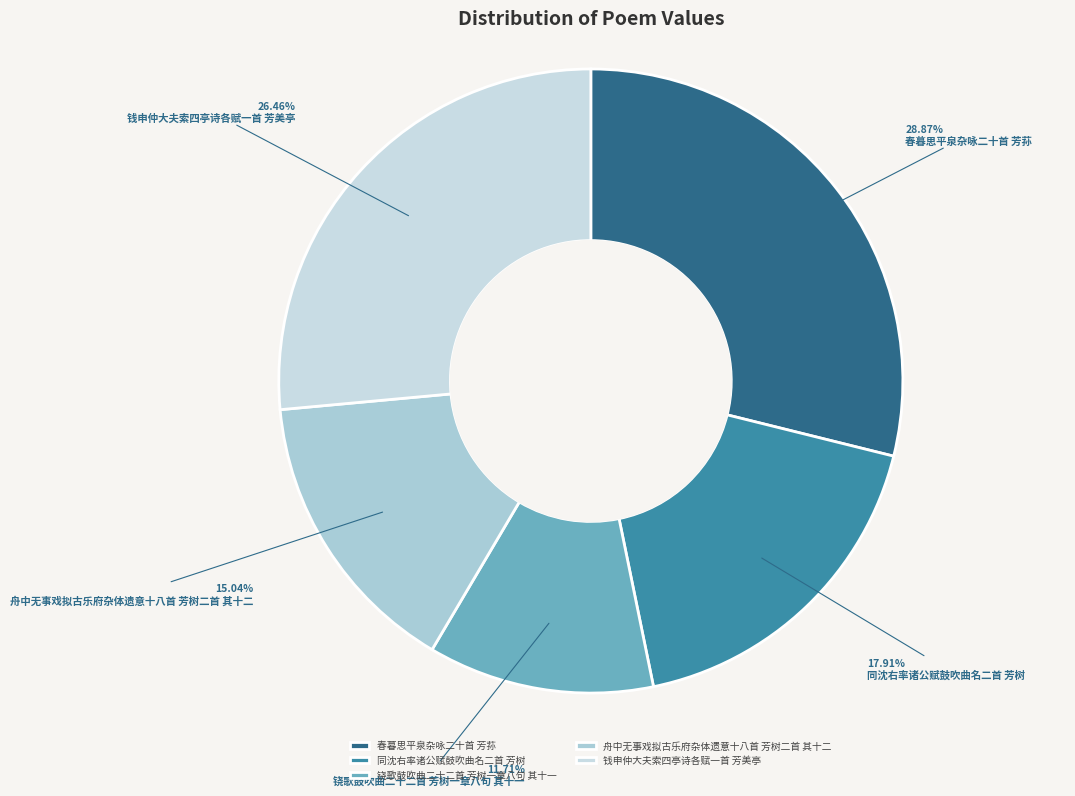

What percentage is the 钱申仲大夫索四亭诗各赋一首 芳美亭 slice, to the nearest percent?

26%